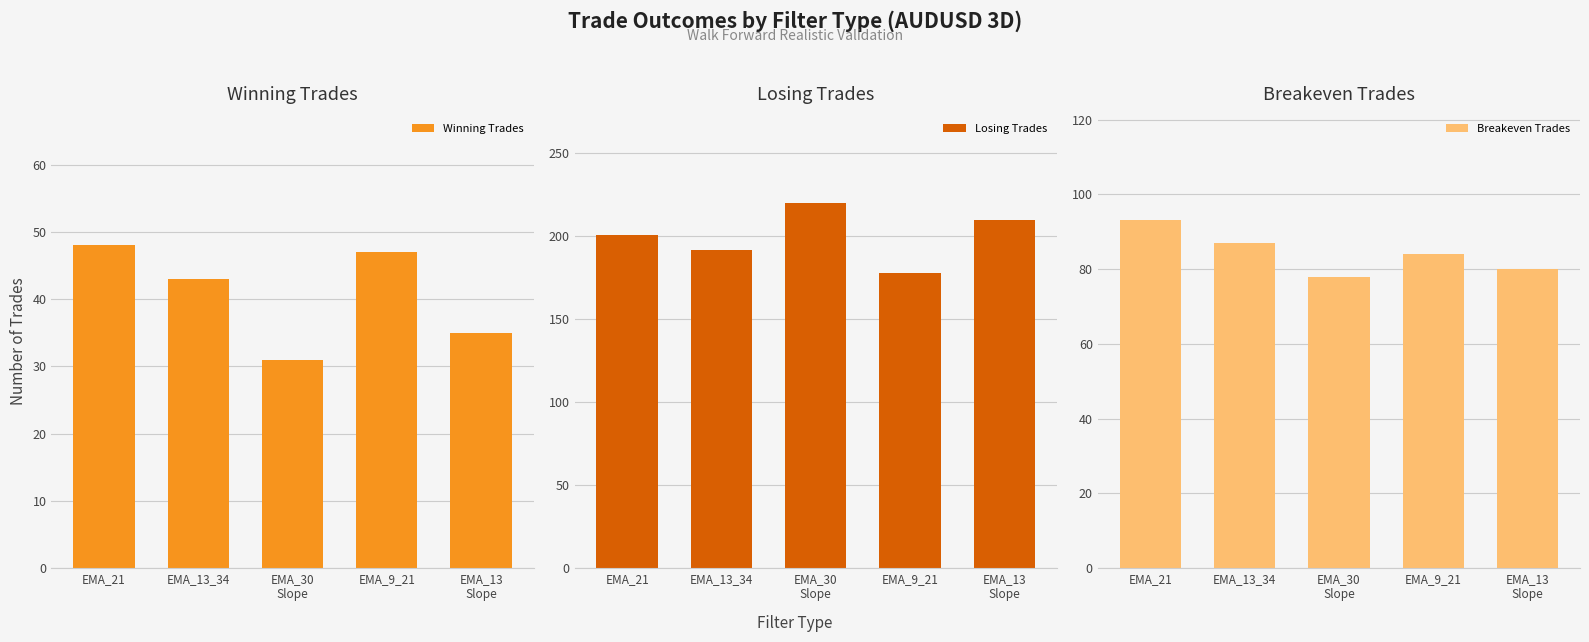

Count the Breakeven Trades values in the range 80 to 87.

3